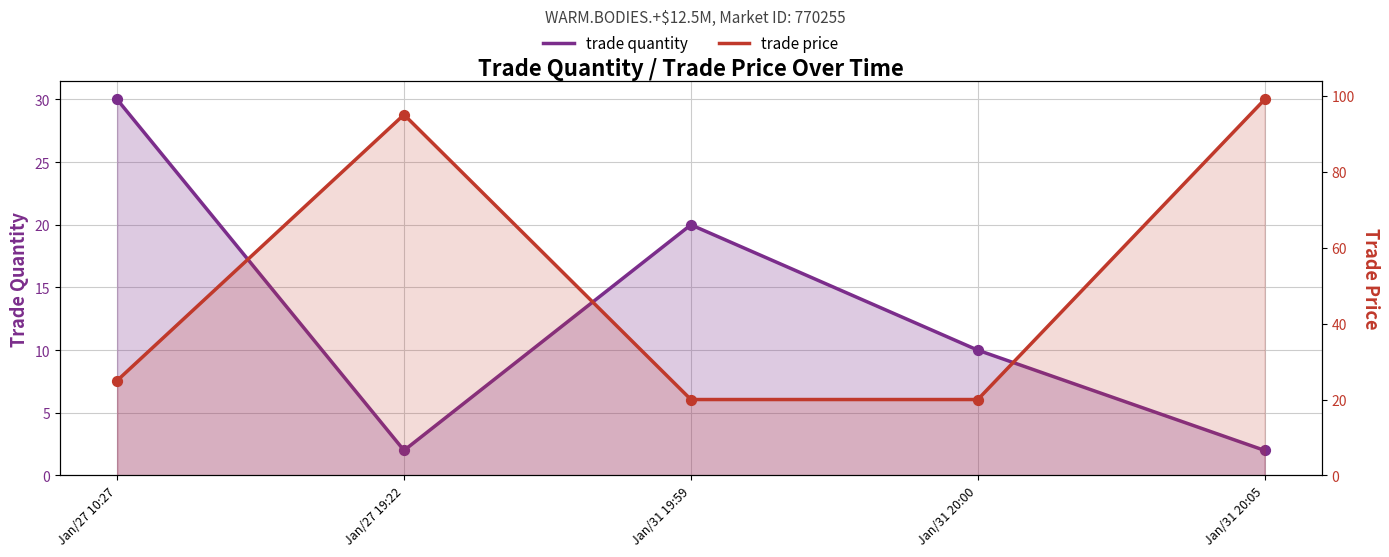

What are all the series names shown in the legend?

trade quantity, trade price